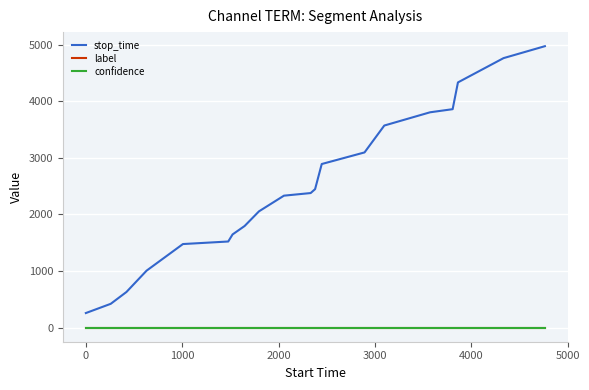

Which series has the largest total across all categories?

stop_time